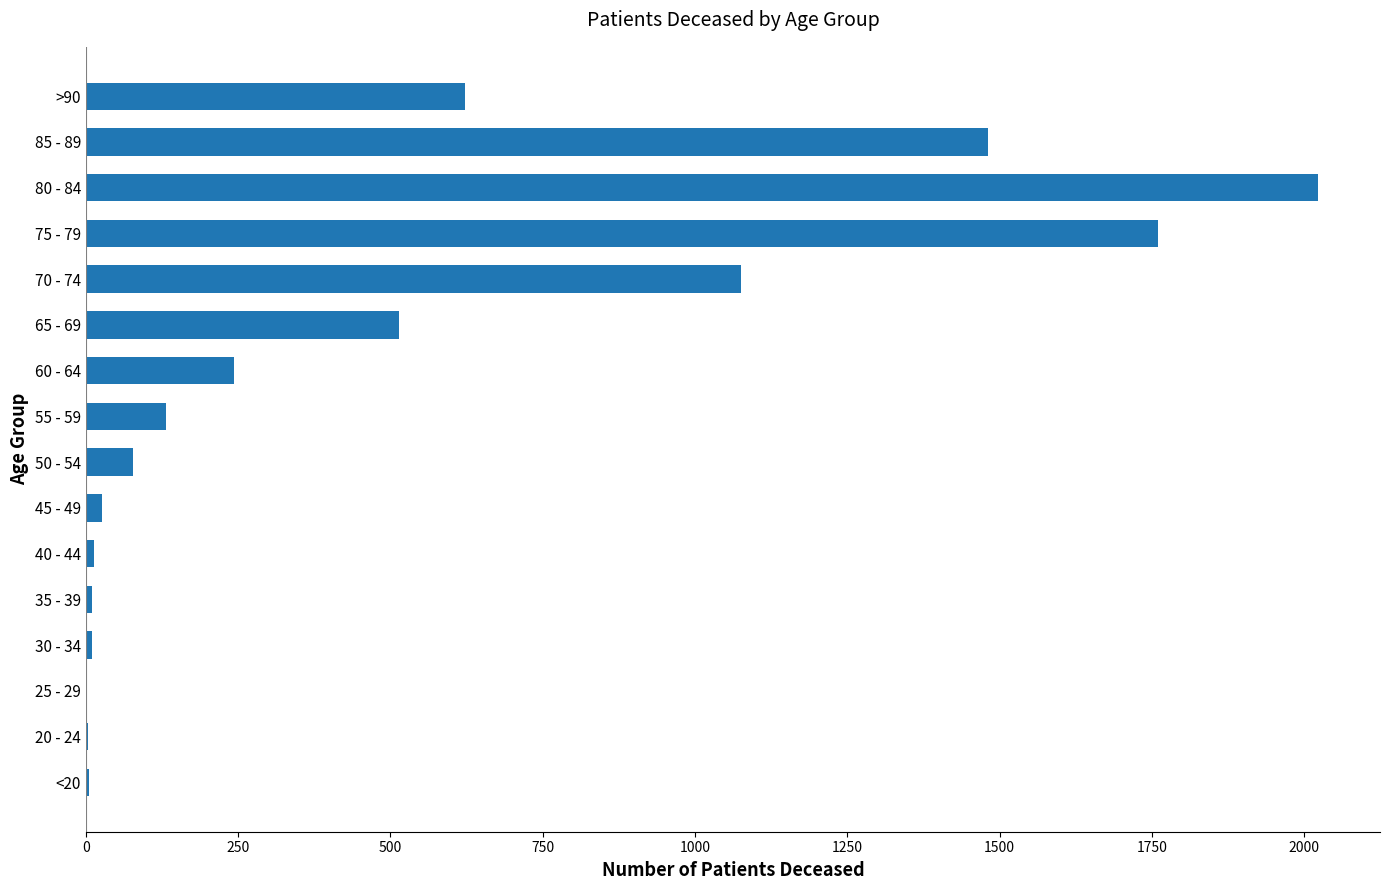

Is it true that the value at 85 - 89 is 1480?

True